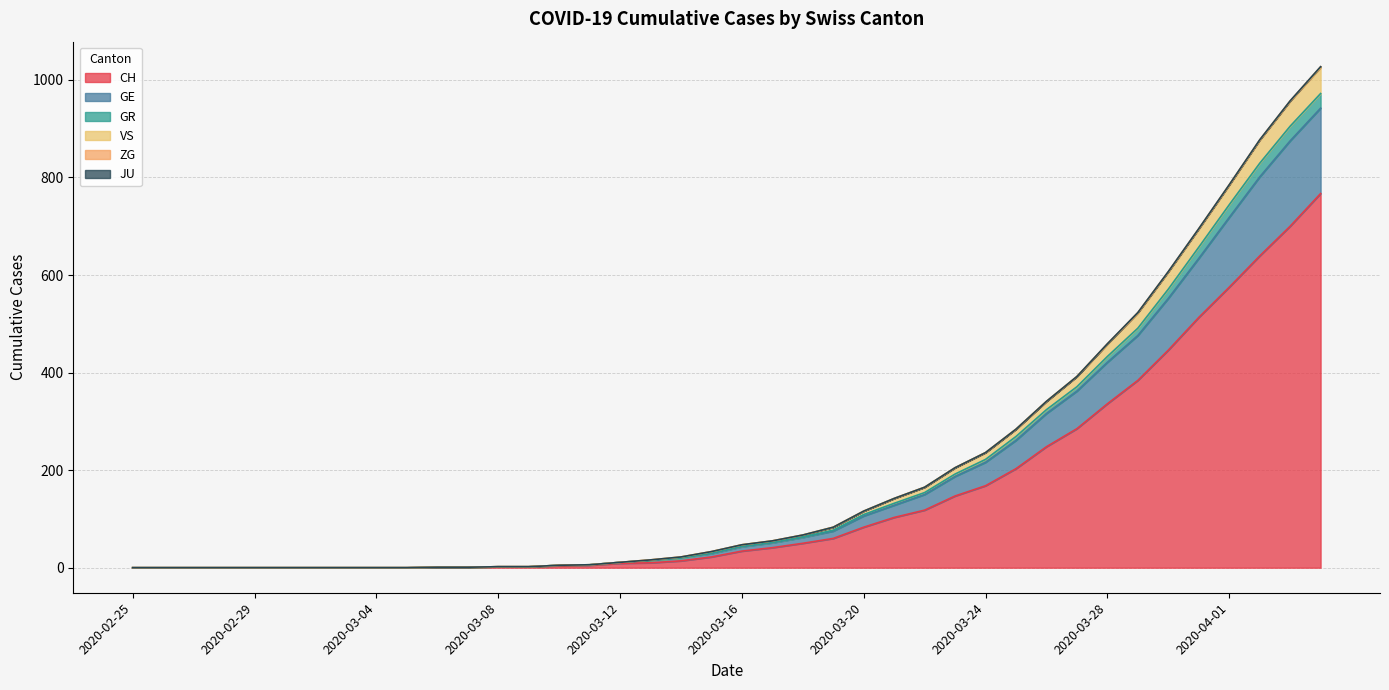

What is the maximum value for CH?

767